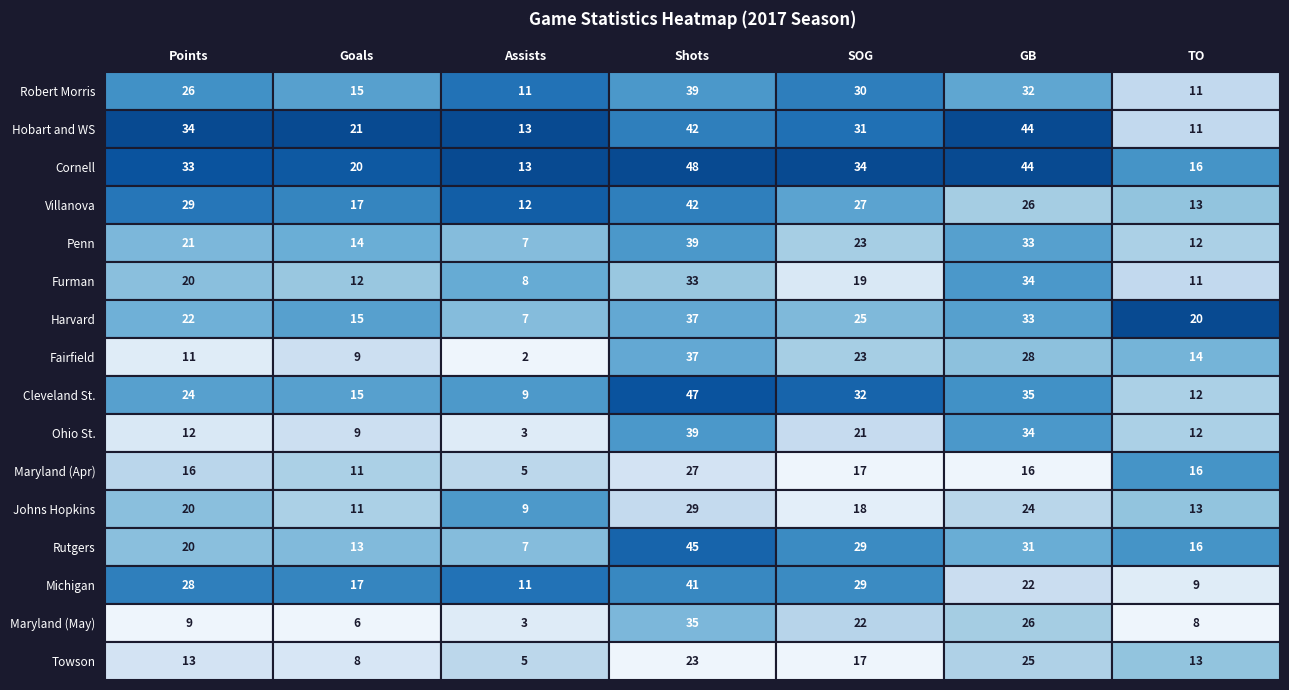

What is the lowest value of the Towson series?

5